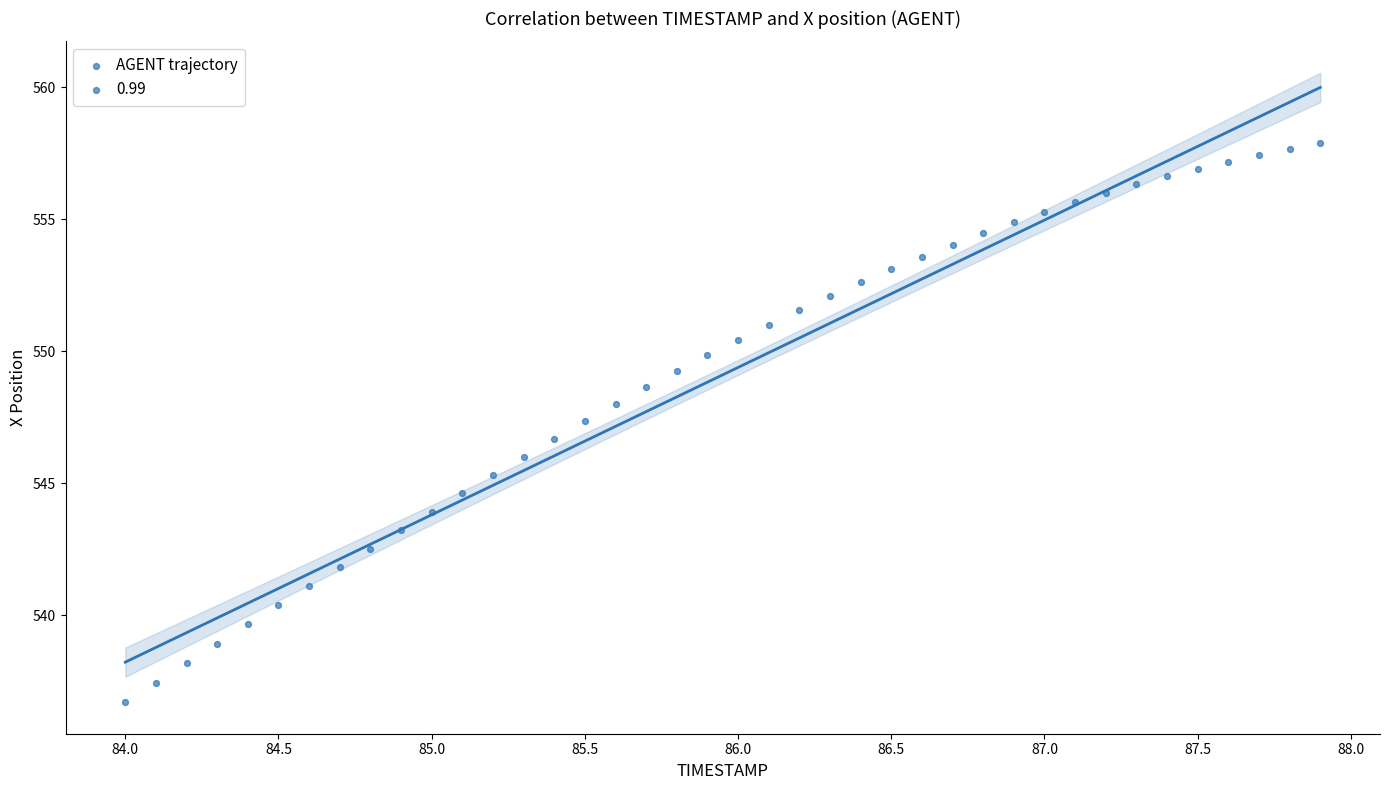

What is the range of X values (max minus min)?

3.9